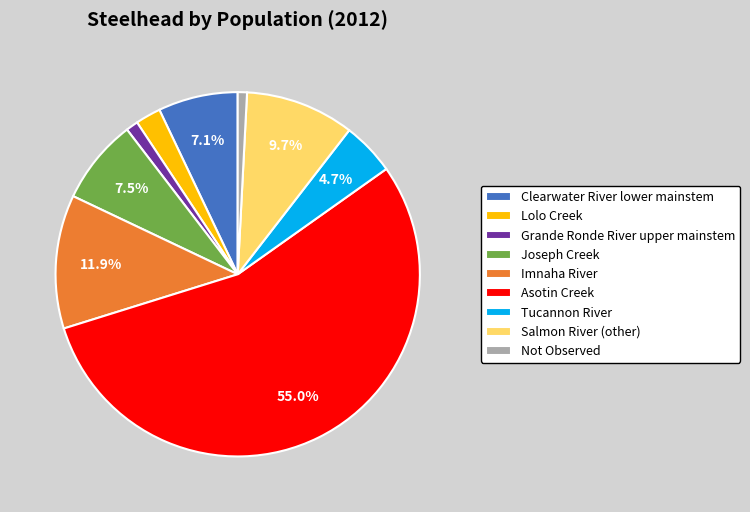

True or false: Not Observed accounts for 1% of the total.

True